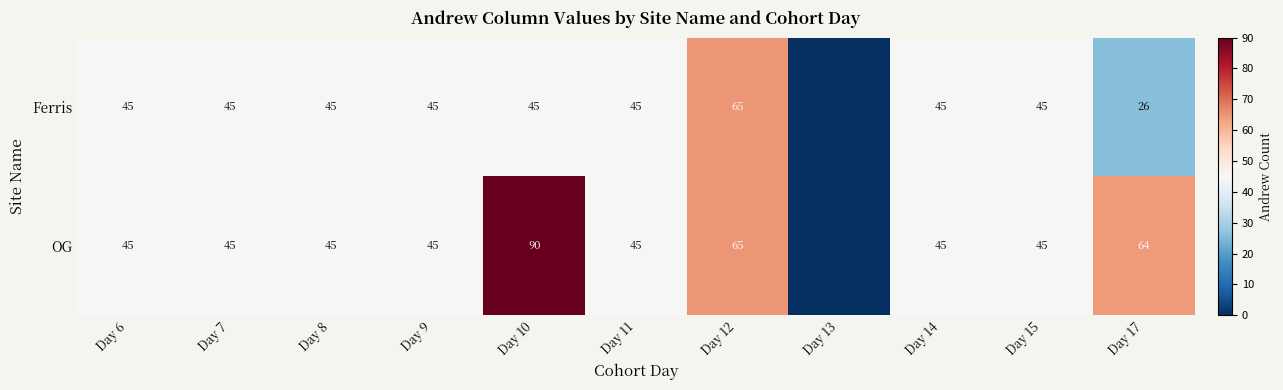

The Ferris series shows 45 at Day 8. True or false?

True